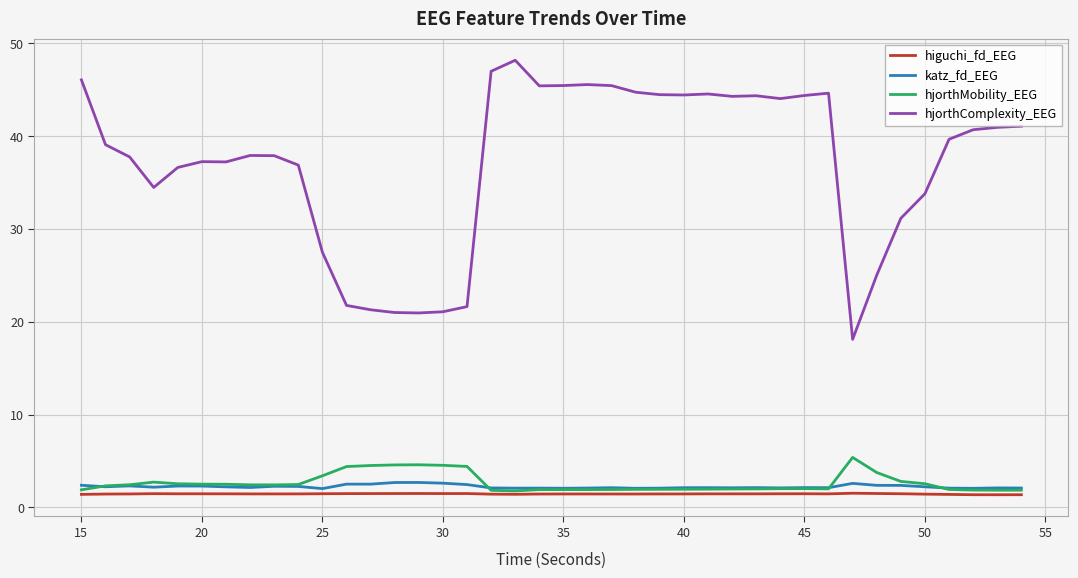

Which series has the largest total across all categories?

hjorthComplexity_EEG